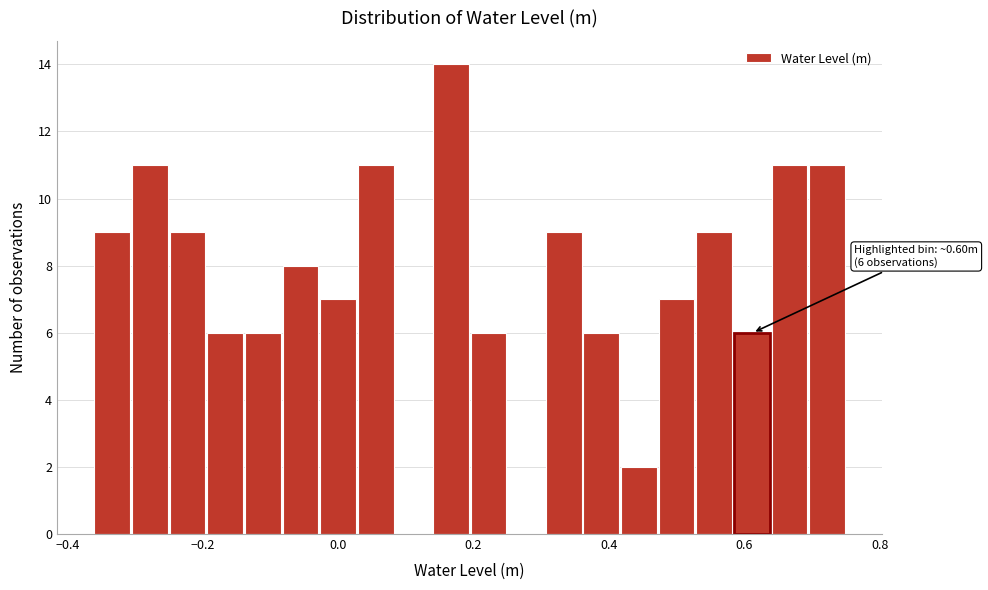

Read against the x-axis, roughly where is the centre of the tallest bar?

0.16